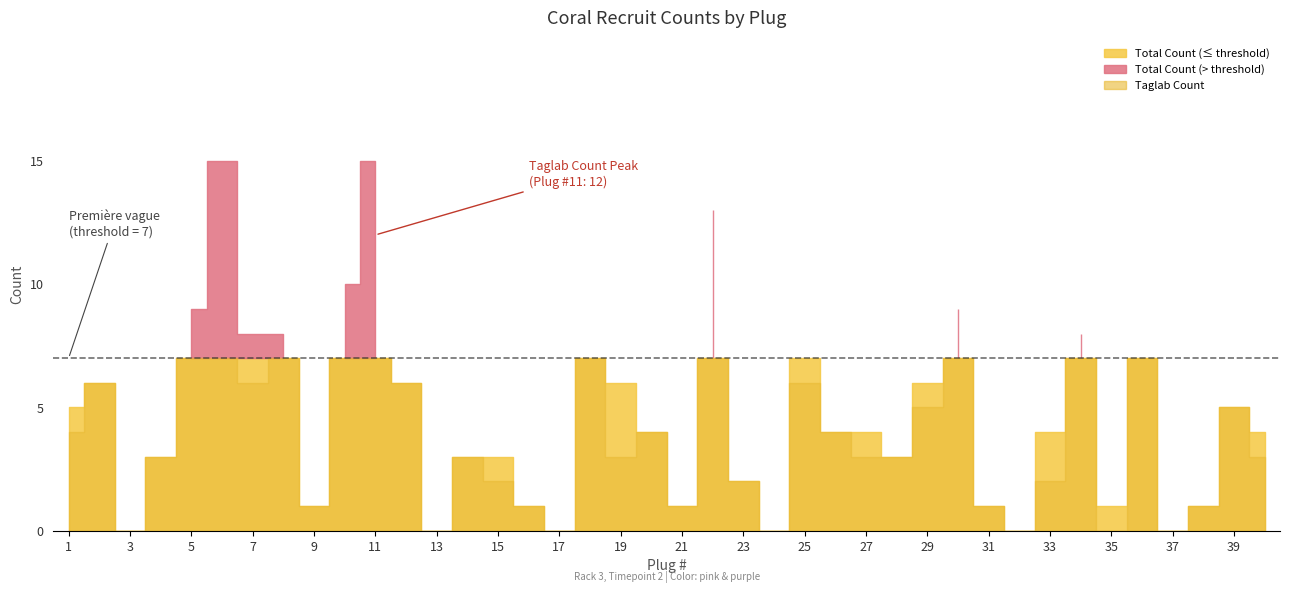

What is the maximum value shown in the chart?

15